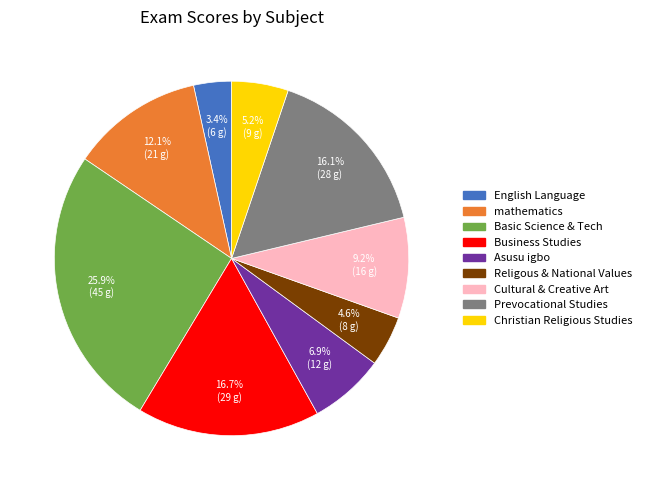

Rank the categories by value from highest to lowest.

Basic Science & Tech, Business Studies, Prevocational Studies, mathematics, Cultural & Creative Art, Asusu igbo, Christian Religious Studies, Religous & National Values, English Language